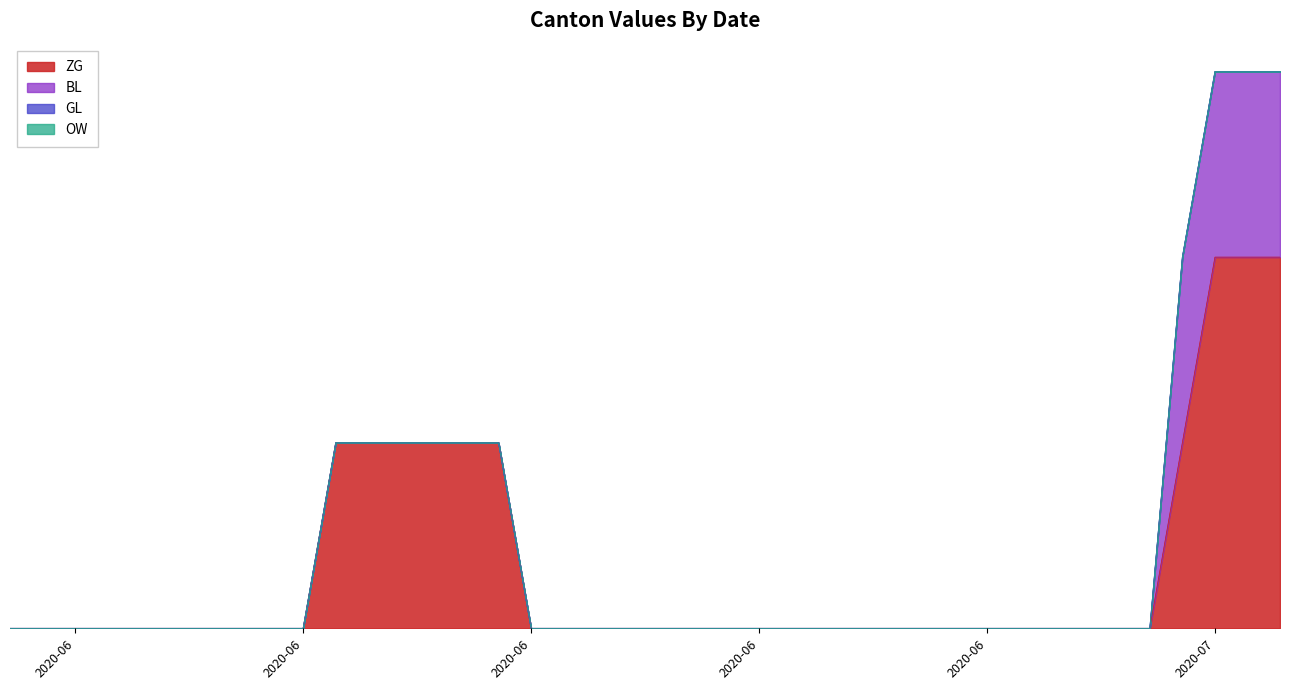

What is the total value across all series at 2020-07-06?

2